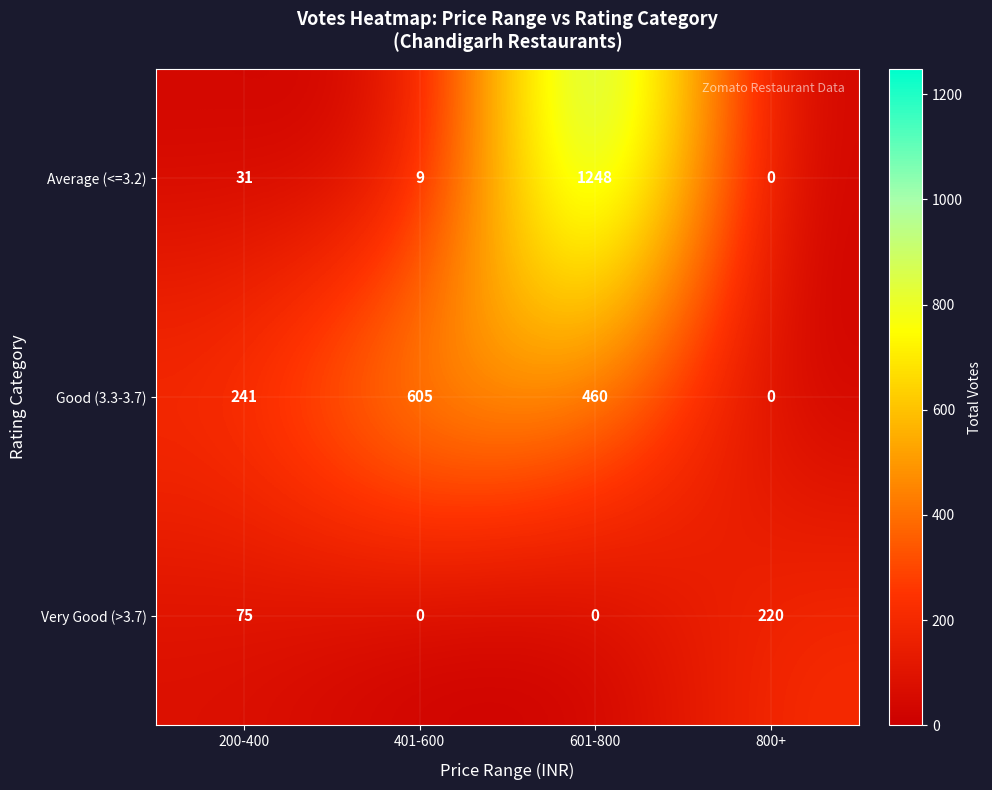

At how many categories does at least one series exceed 47?

4